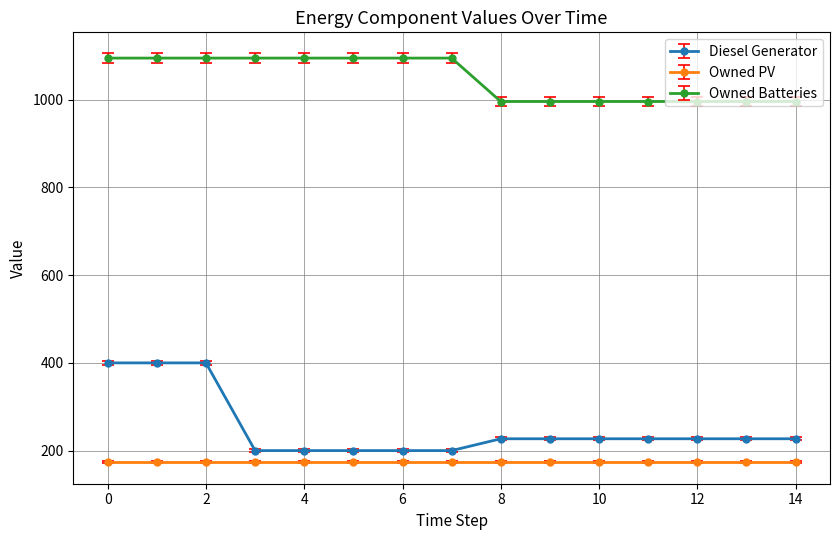

List the series in order of their peak value, lowest first.

Owned PV, Diesel Generator, Owned Batteries